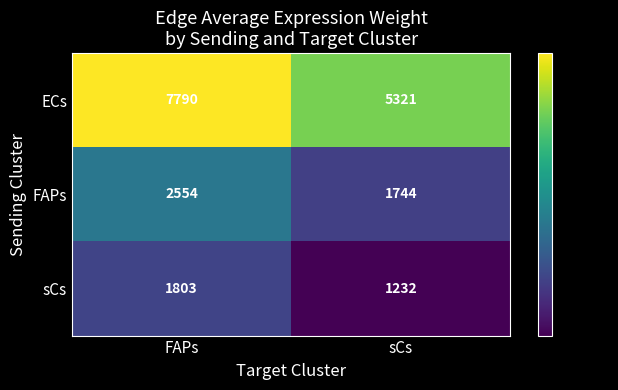

Is the value of ECs at FAPs greater than the value of FAPs at FAPs?

Yes